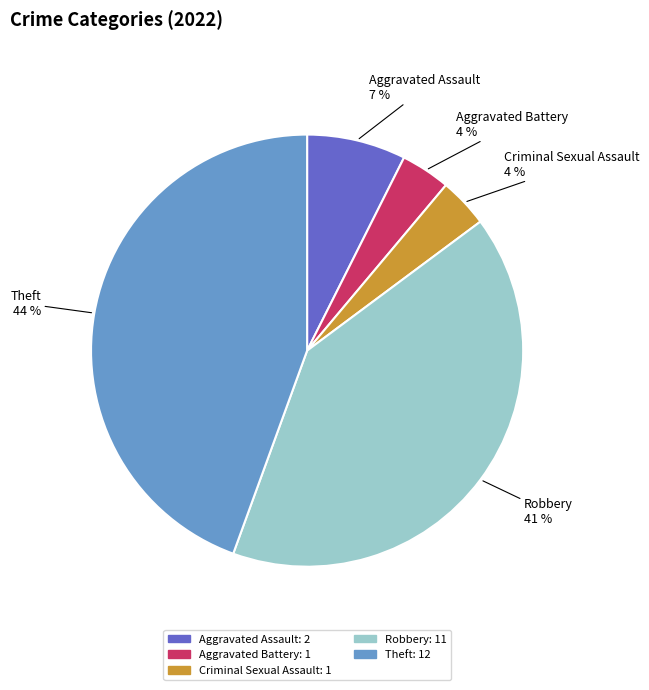

Is Theft the majority of the pie?

No